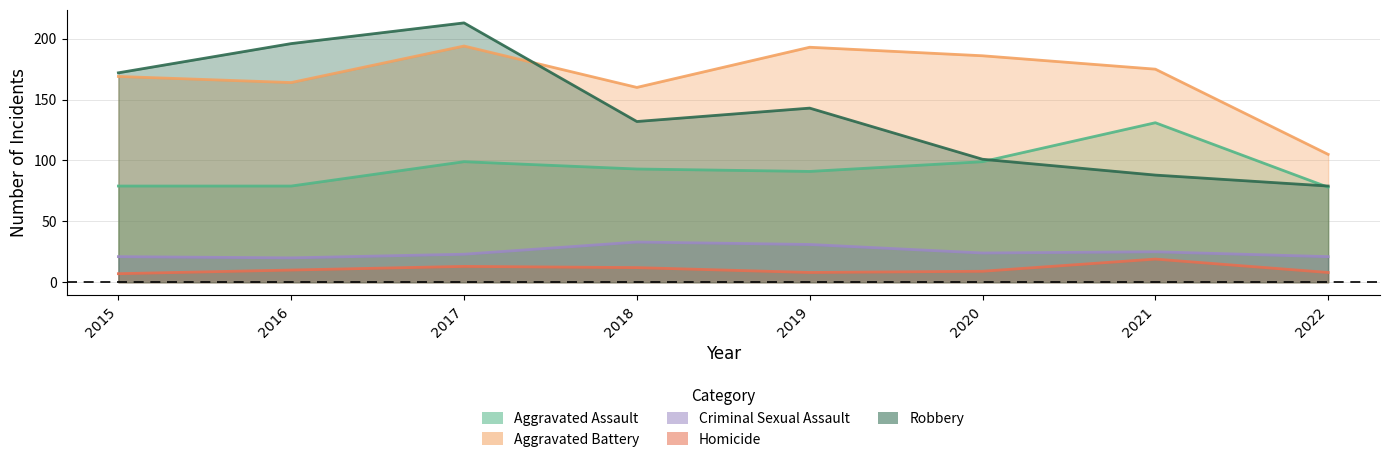

Which series has the widest spread of values?

Robbery